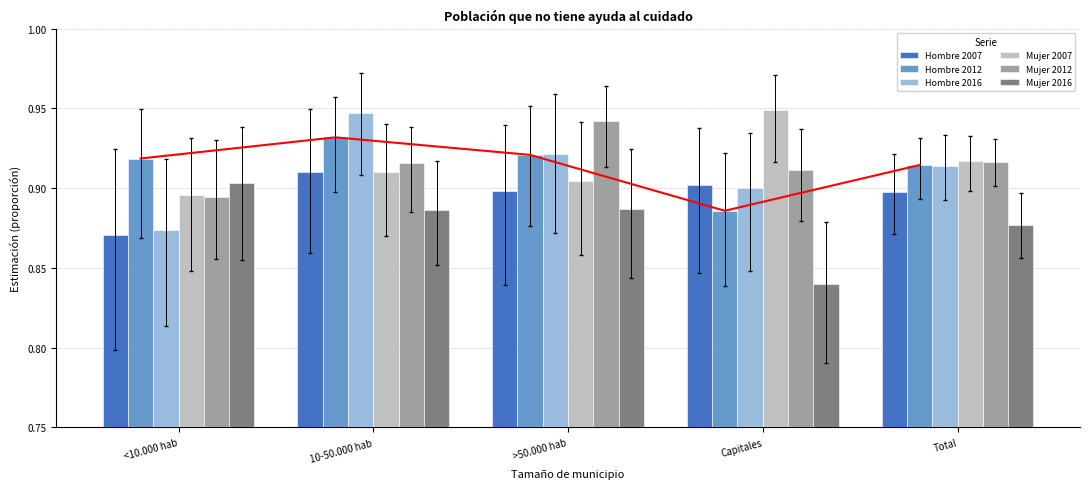

How many bars are there in each group?

6